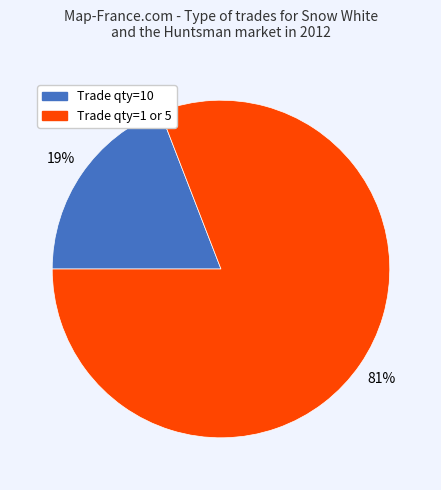

Is it true that Trade qty=1 or 5 is 87% of the pie?

False